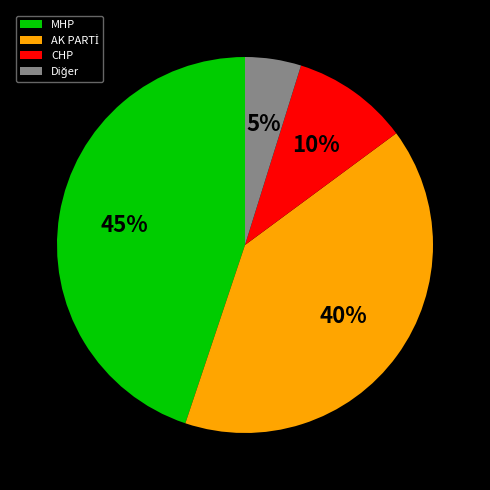

To the nearest percent, what is the difference between the largest and smallest slice percentages?

40%